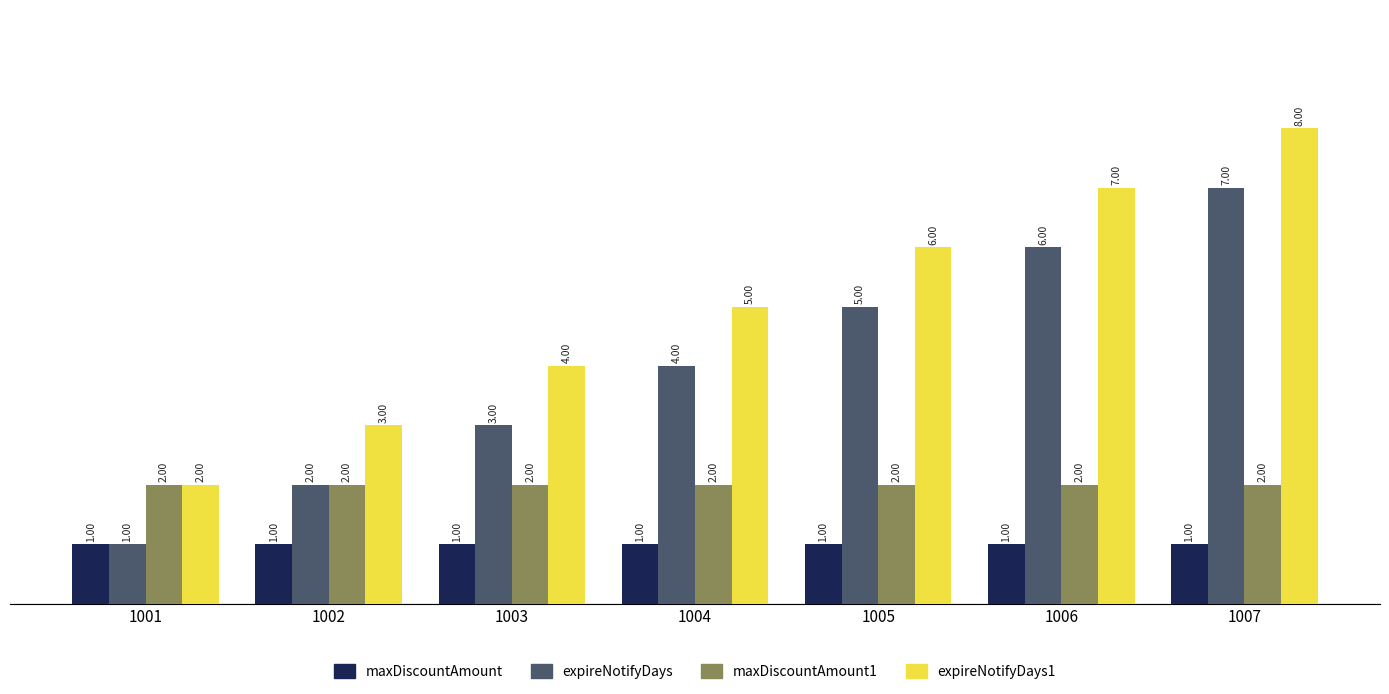

Rank the categories by expireNotifyDays1 value from highest to lowest.

1007, 1006, 1005, 1004, 1003, 1002, 1001